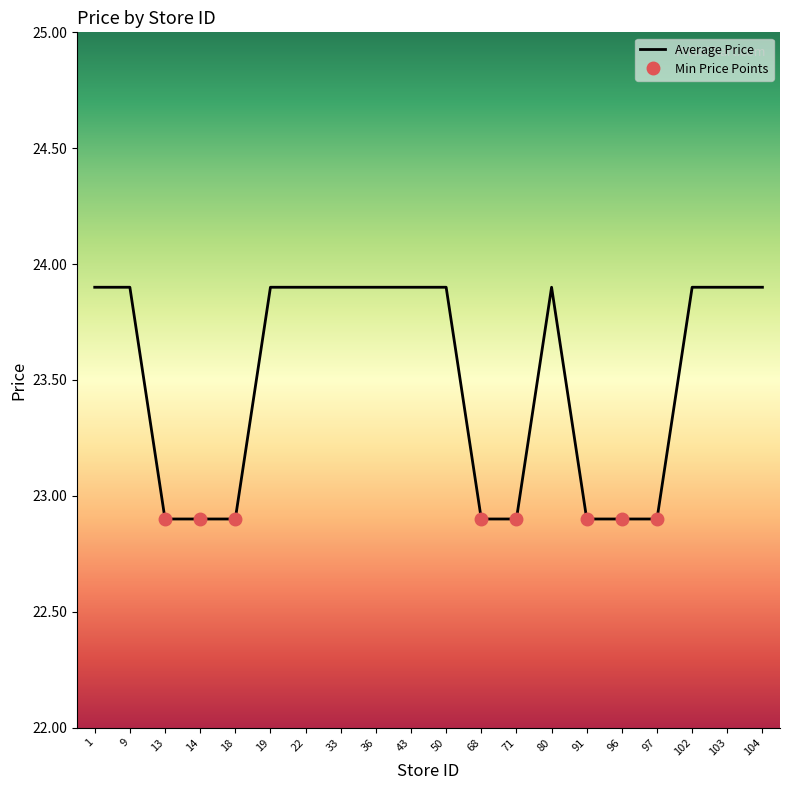

List the labels in order of value, smallest first.

13, 14, 18, 68, 71, 91, 96, 97, 1, 9, 19, 22, 33, 36, 43, 50, 80, 102, 103, 104